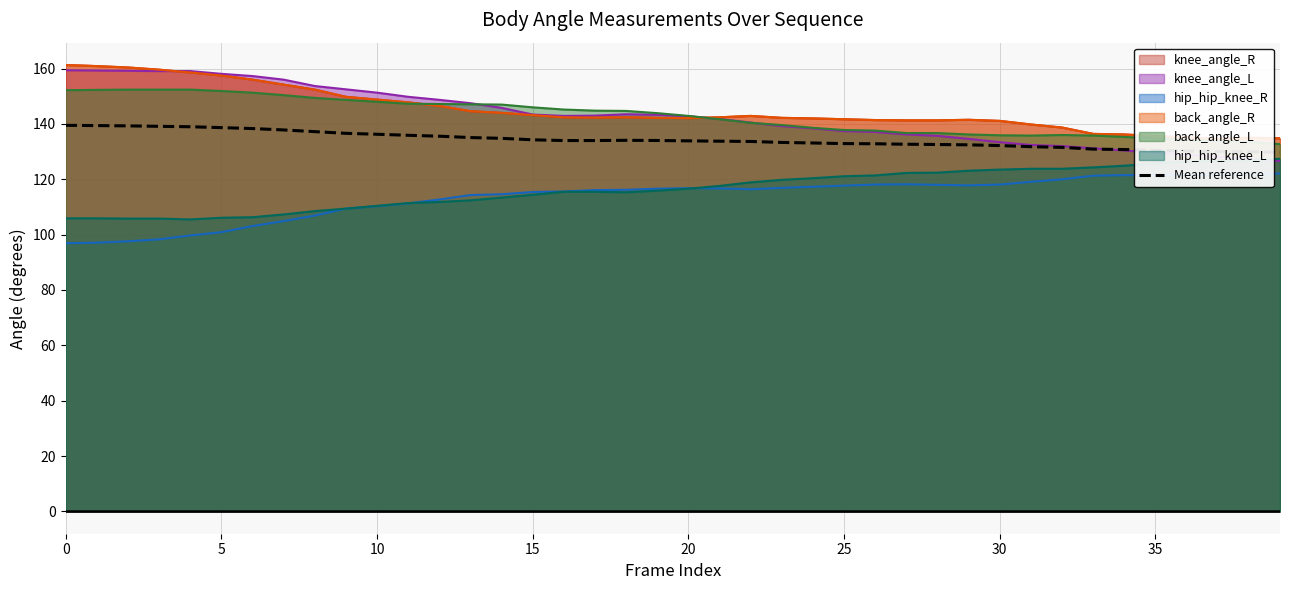

What is the highest value of the Mean reference series?

139.5